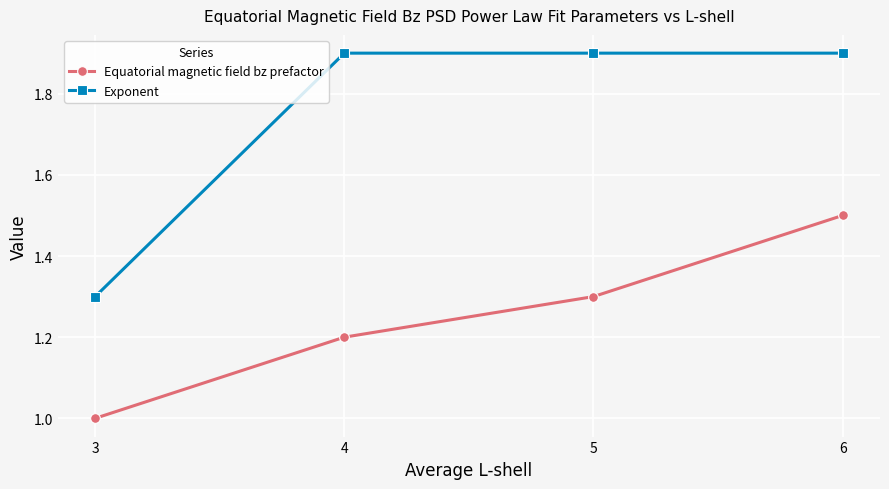

How many data points does each series have?

4